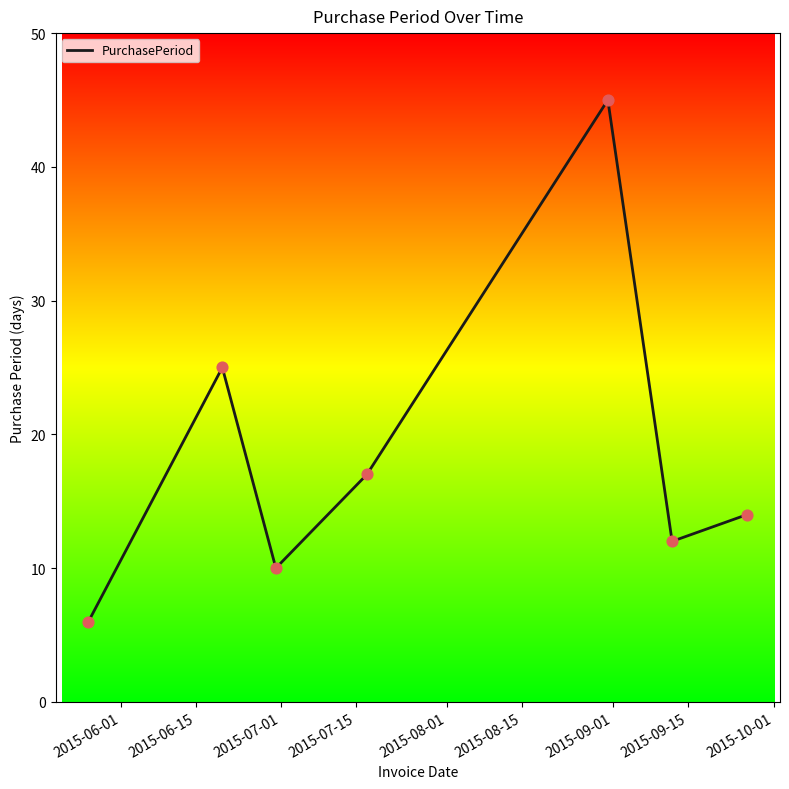

What is the average value?

18